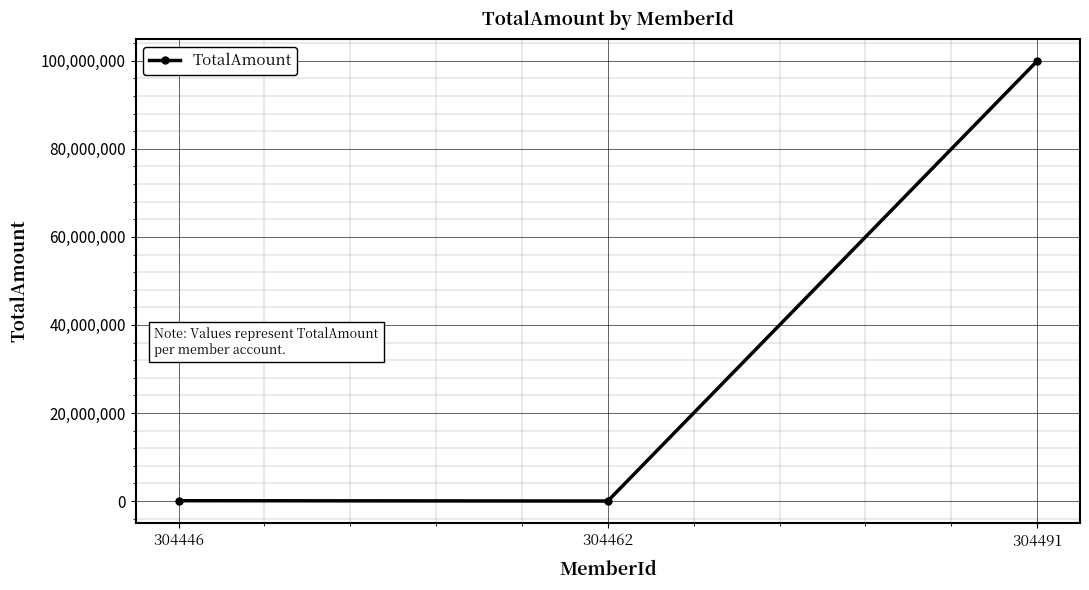

At which label does the data first exceed 91740?

304446